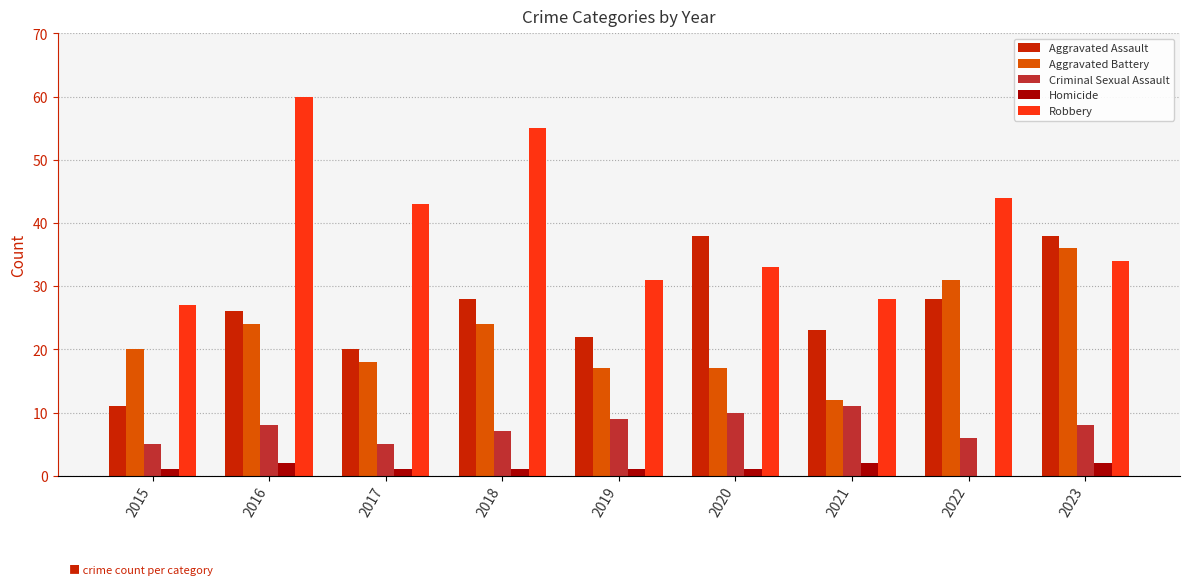

The value of Robbery at 2016 is 86. True or false?

False